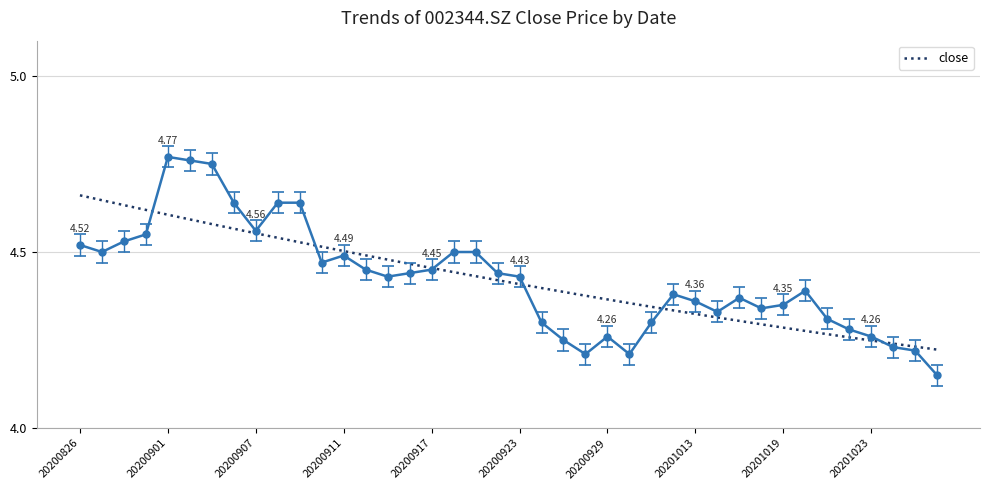

True or false: close has more than 1 points higher than both neighbors.

True